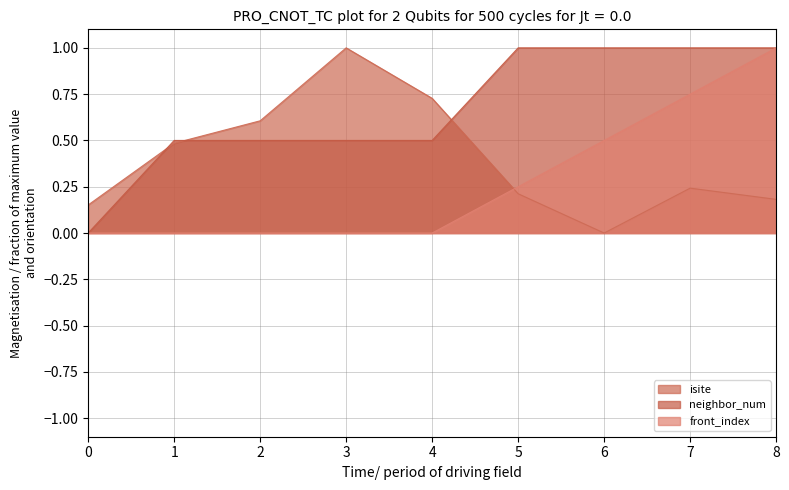

Which series has the largest total across all categories?

neighbor_num